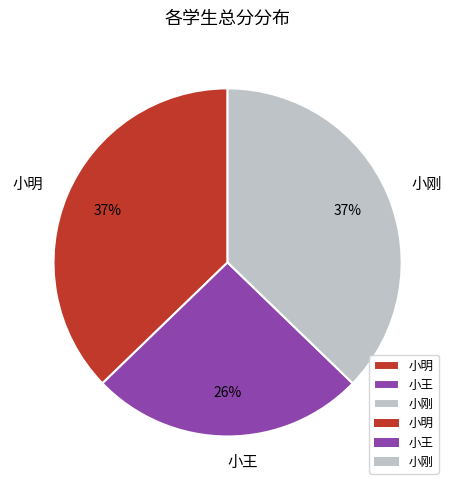

What is the smallest slice in the pie chart?

小王